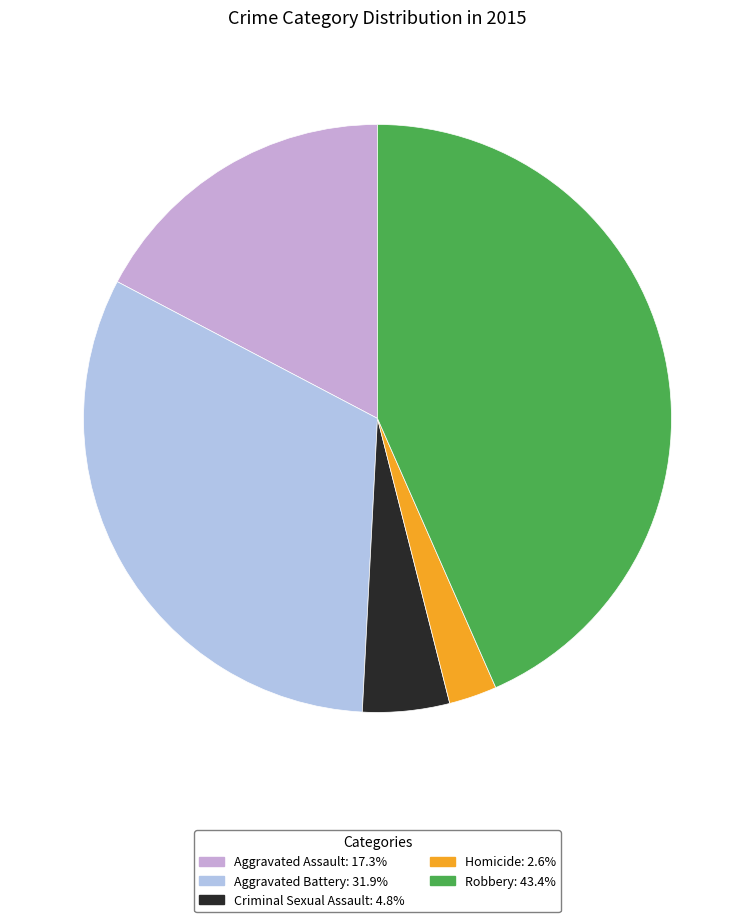

Does any single category account for the majority?

No